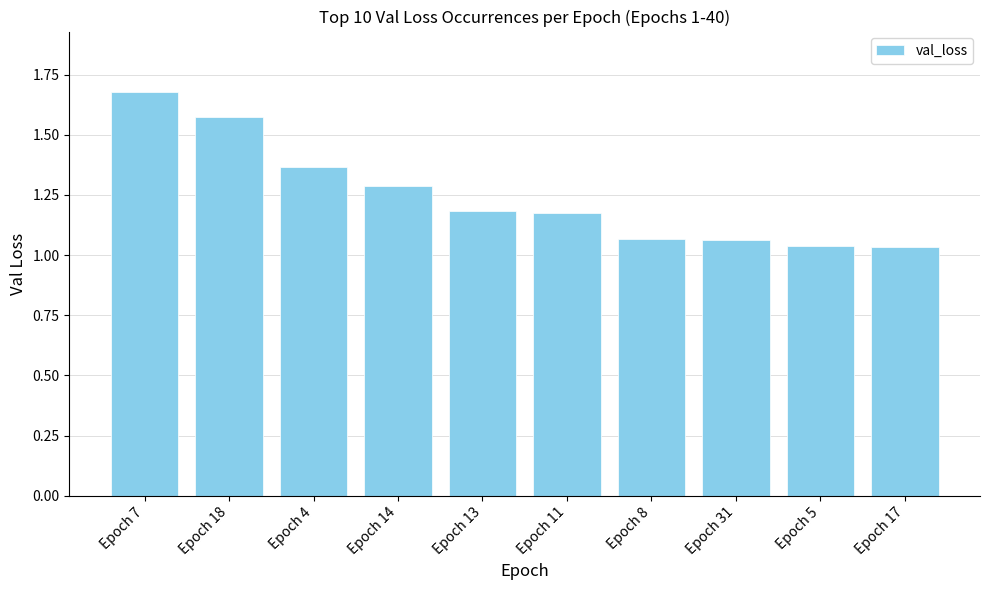

The chart shows a value of 0.3 at Epoch 11. True or false?

False